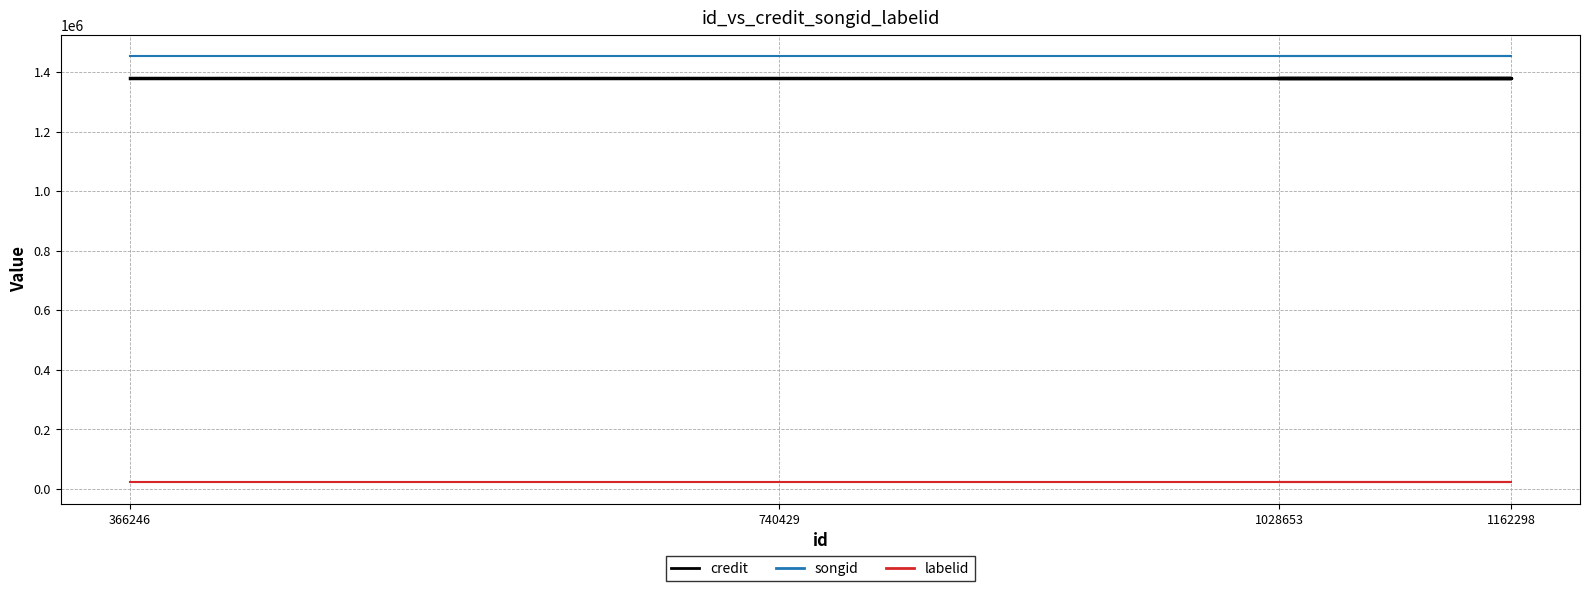

List the labels in order of labelid value, smallest first.

366246, 740429, 1162298, 1028653